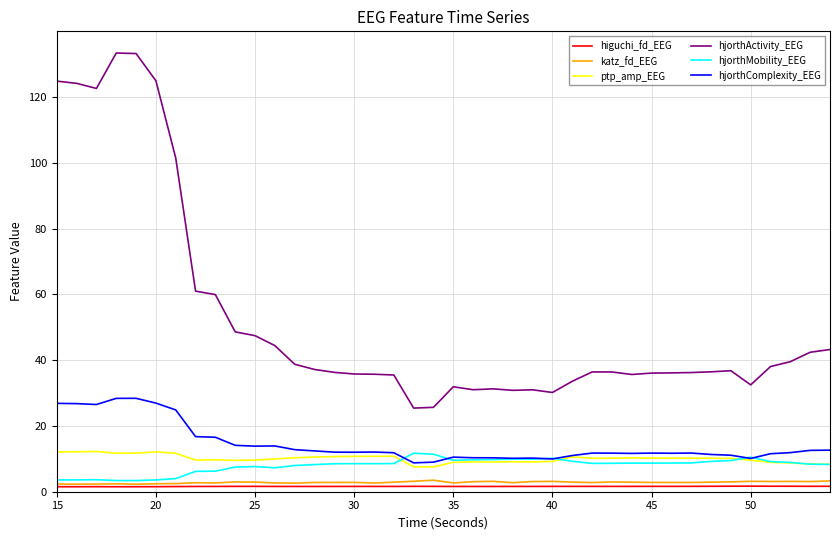

Which series has the largest total across all categories?

hjorthActivity_EEG